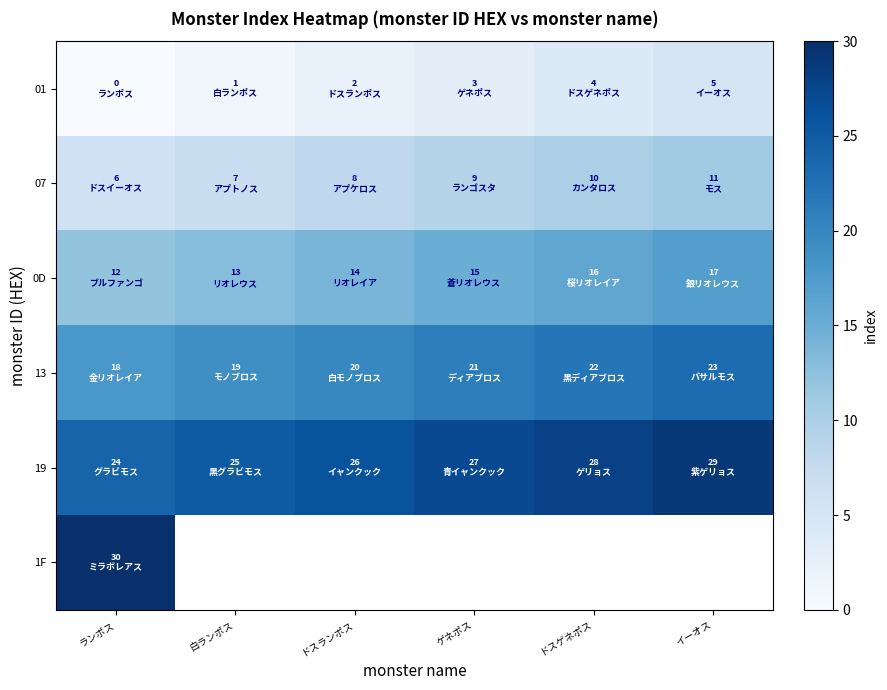

At which label does 01 reach its peak?

イーオス